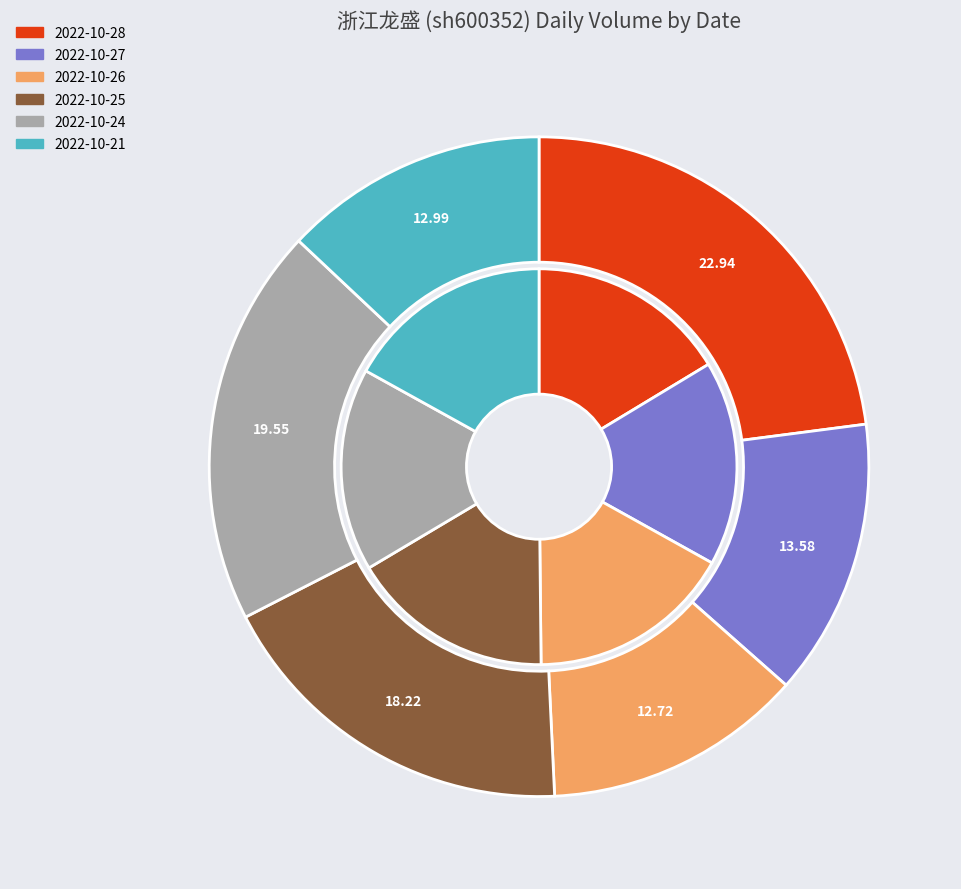

The 2022-10-27 slice represents 14% of the pie. True or false?

True